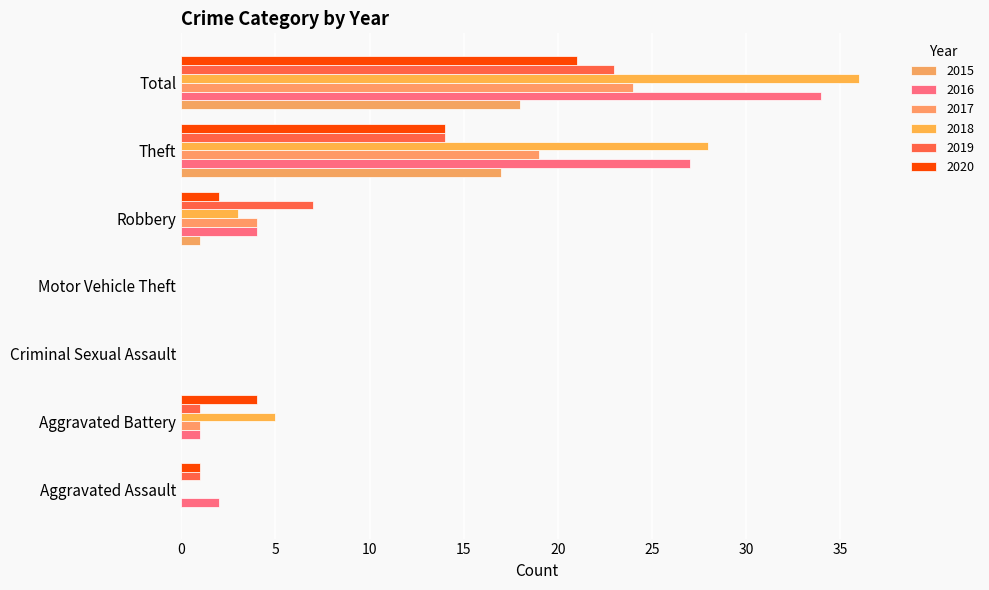

At which label is 2018 closest to 18?

Theft